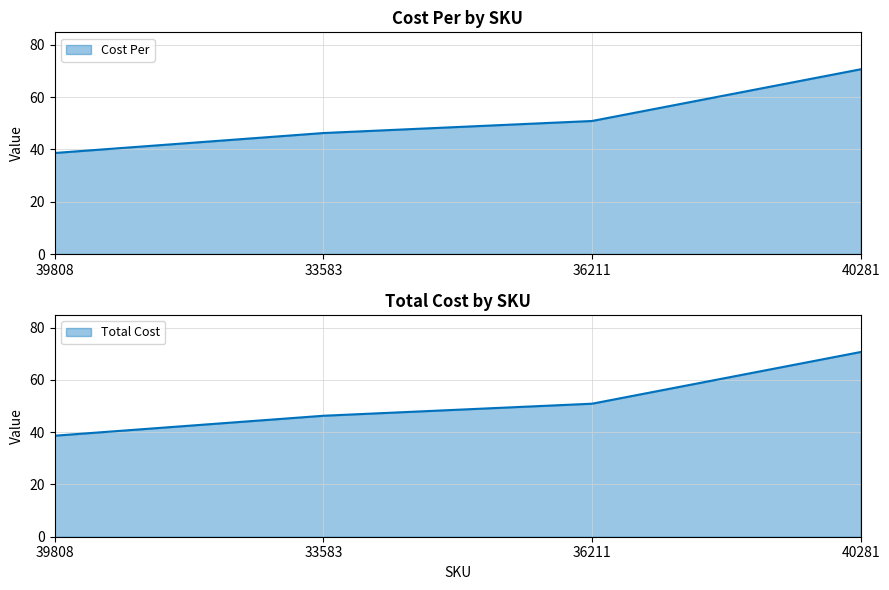

Which series has the largest total across all categories?

Cost Per